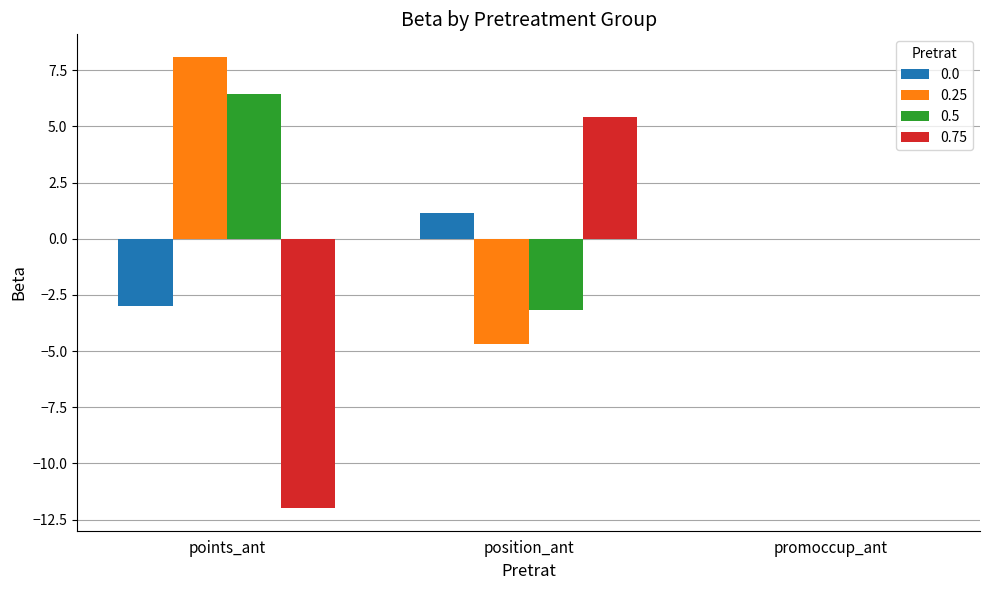

Is it true that 0.5 equals -3.2 at position_ant?

True